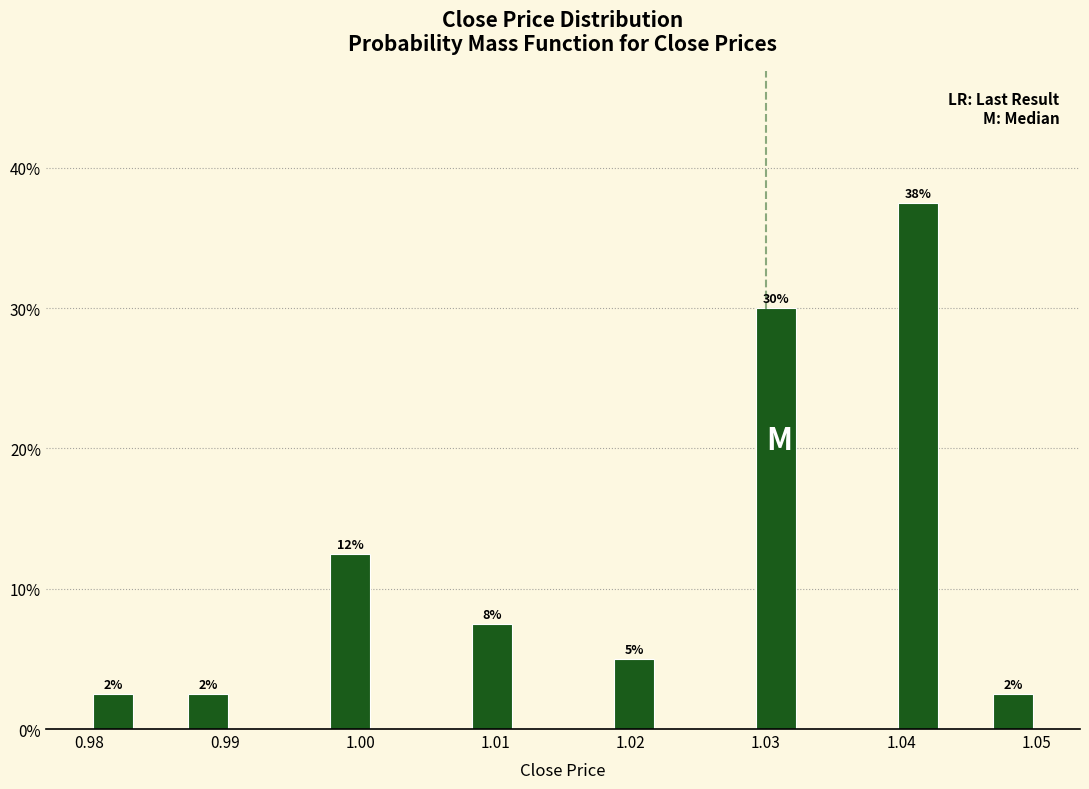

Read against the x-axis, roughly where is the centre of the tallest bar?

1.041